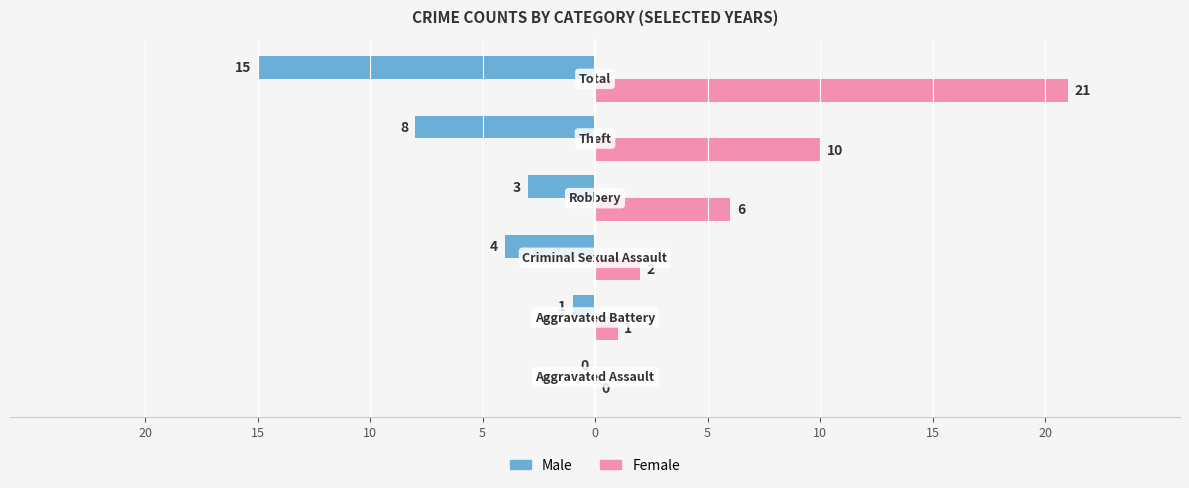

What are all the series names shown in the legend?

Male, Female